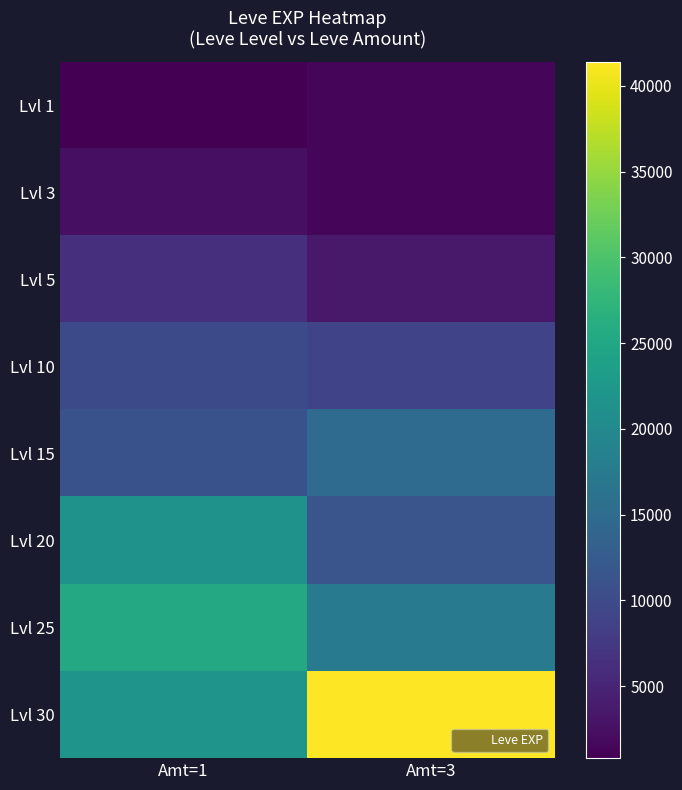

At how many categories does at least one series exceed 13347?

2